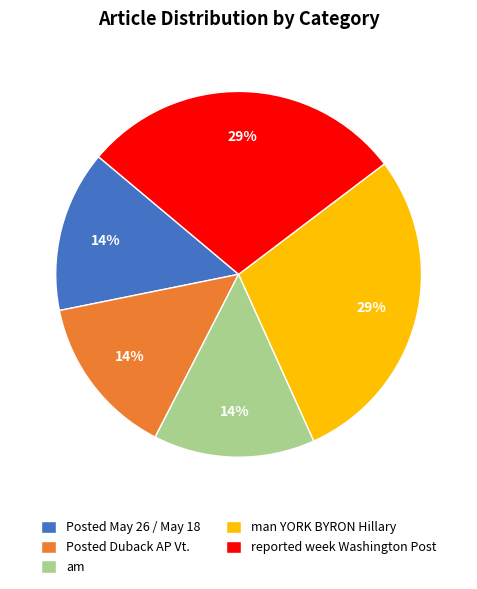

Approximately how many times larger is the value at Posted Duback AP Vt. compared to man YORK BYRON Hillary?

0.5